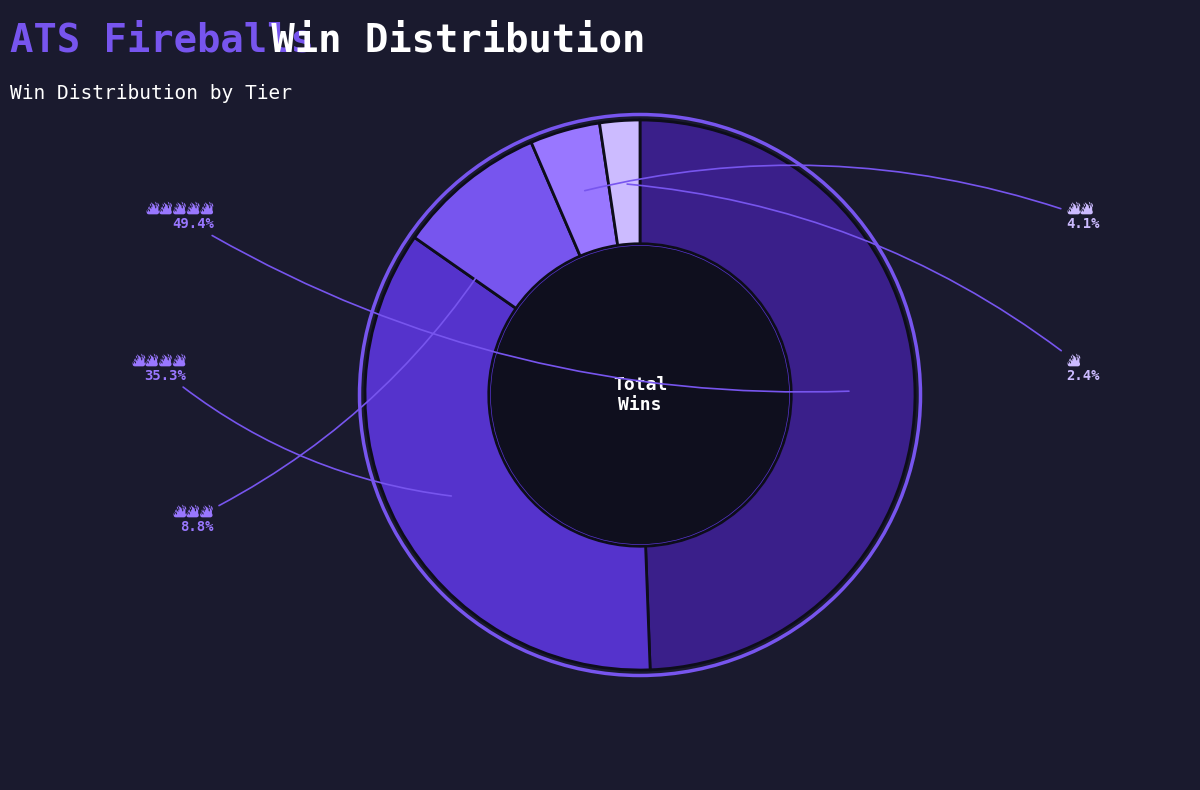

Is there any slice that represents more than half of the pie?

No